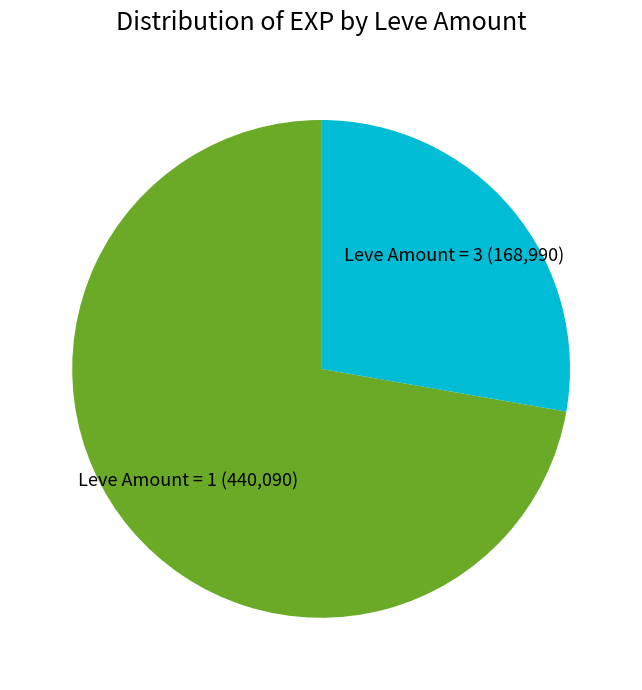

Do Leve Amount = 3 and Leve Amount = 1 together represent more than half of the pie?

Yes